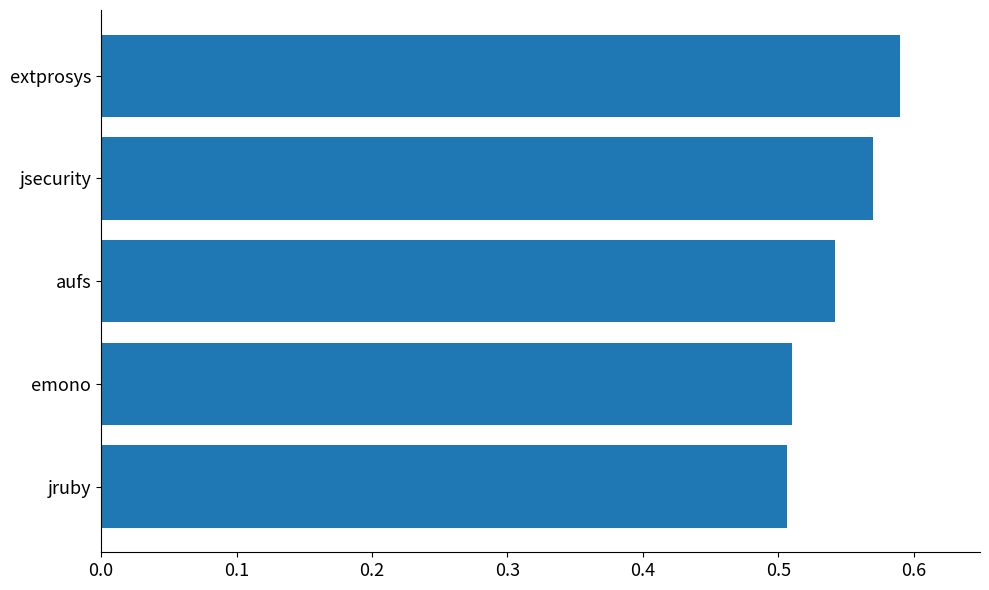

How many bars are there in total?

5